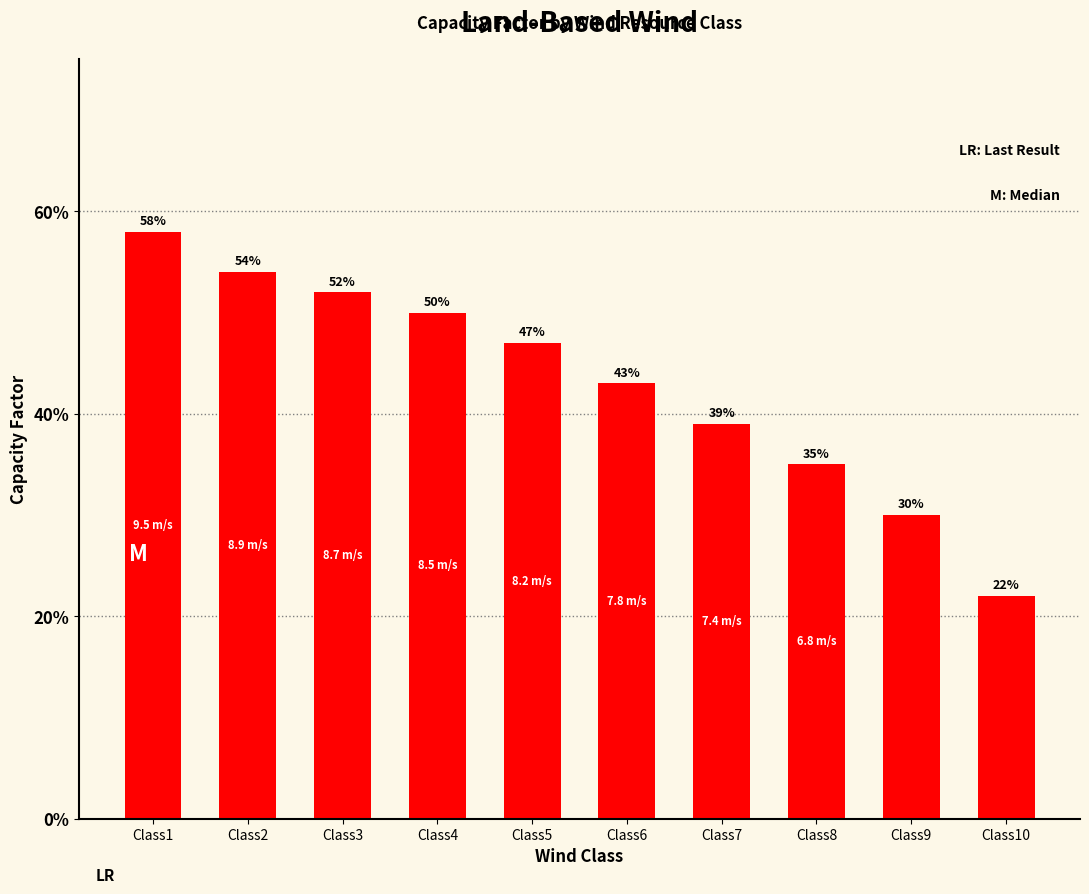

Does the chart contain any negative values?

No